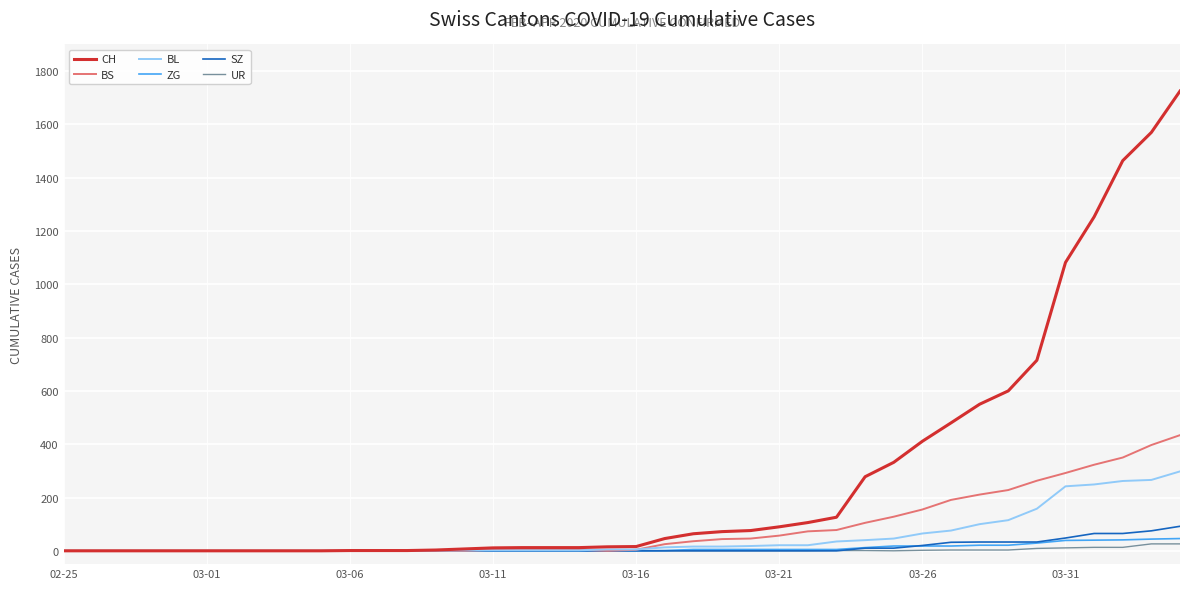

What is the average value of the BL series?

52